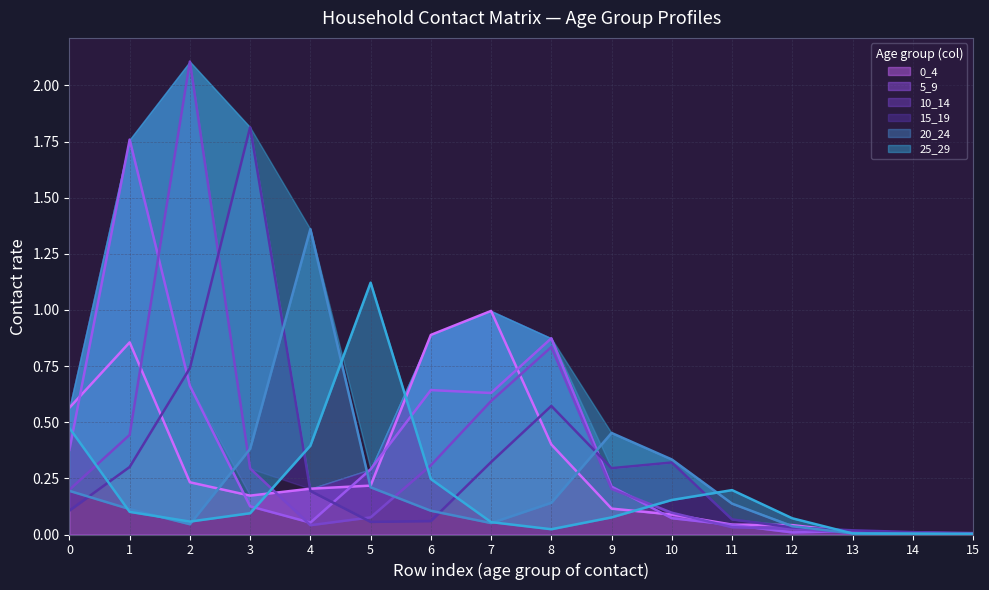

What is the highest value of the 0_4 series?

1.0